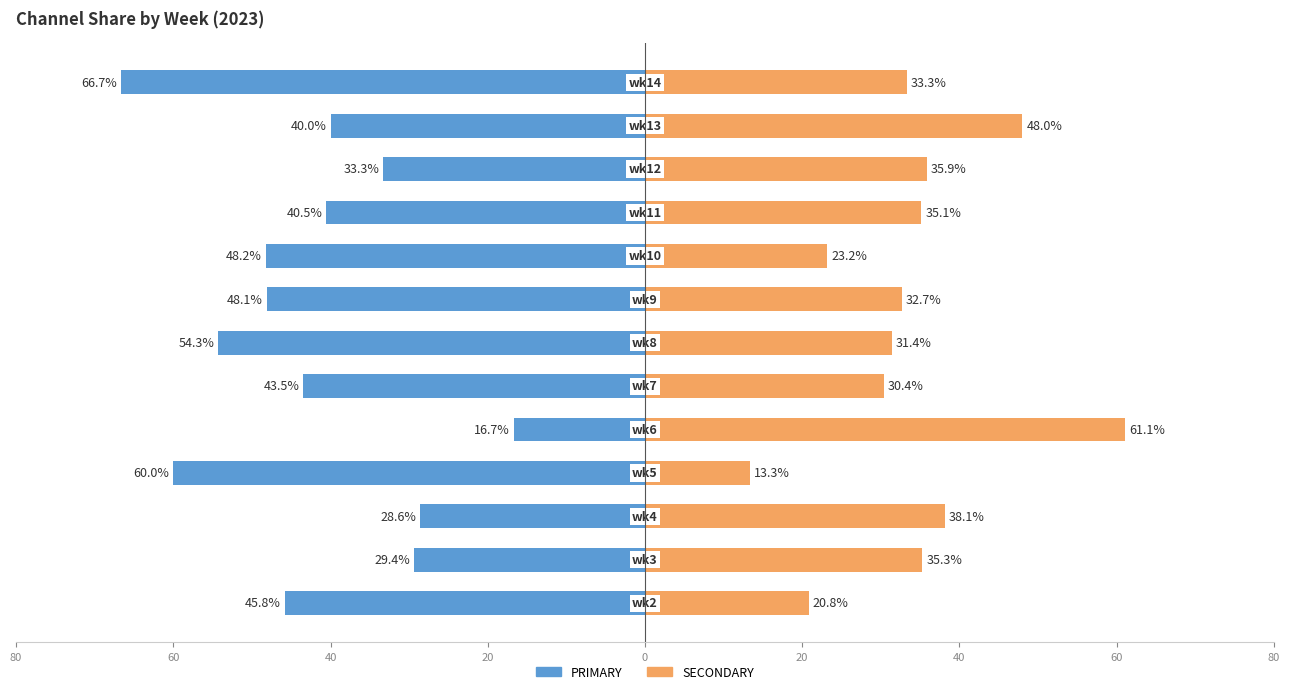

How many groups of bars are there?

13